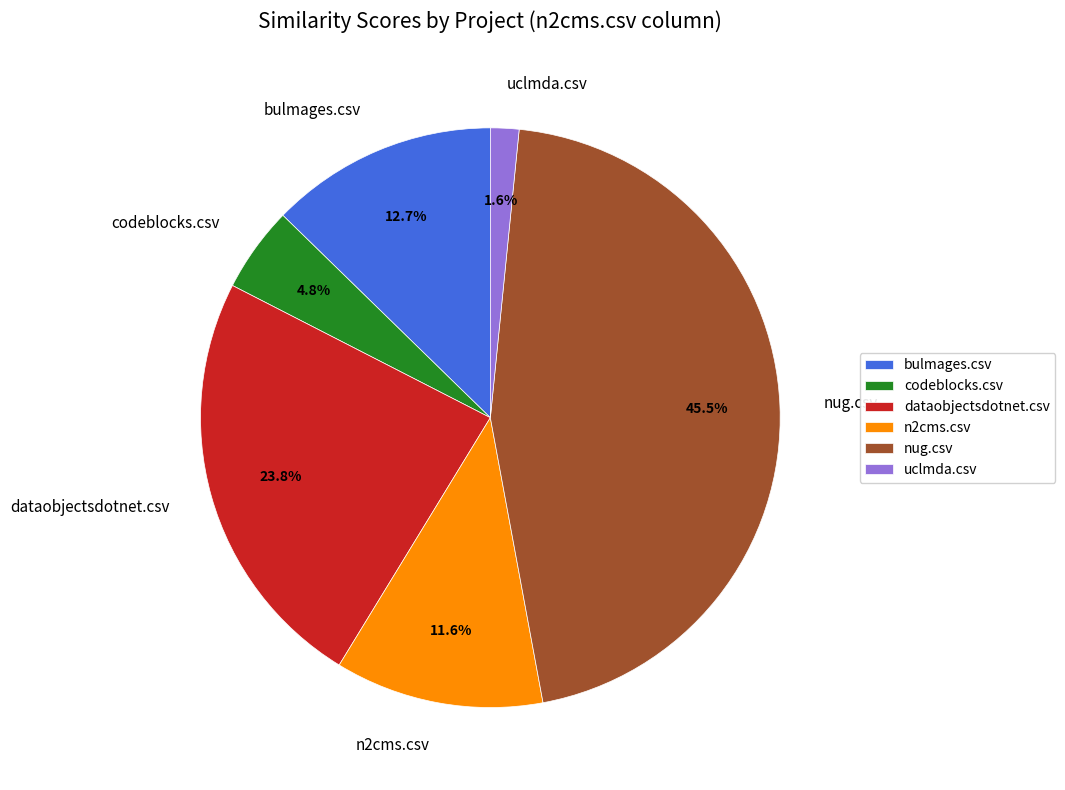

What percentage is the codeblocks.csv slice, to the nearest percent?

5%